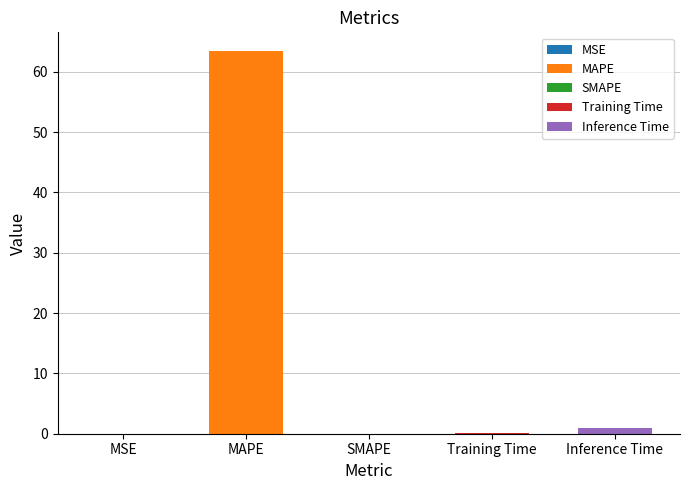

What is the change in value from MSE to MAPE?

+63.4